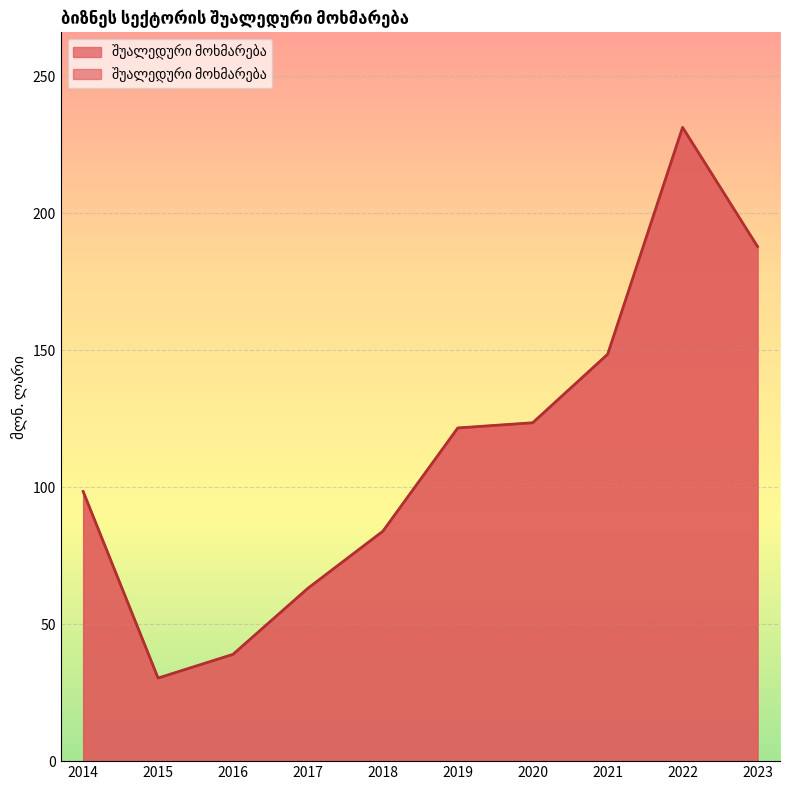

Reading left to right, extract all data points from this chart.

98.4	30.3	39.0	63.1	83.9	121.6	123.5	148.5	231.3	187.8